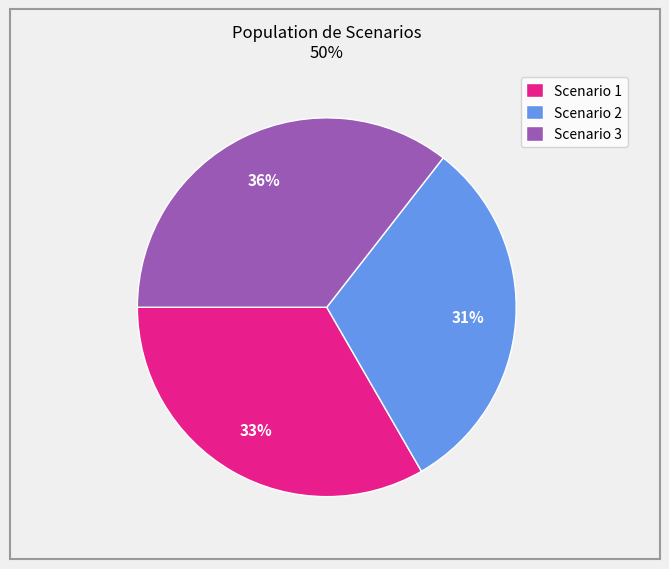

Which slice is the largest?

Scenario 3